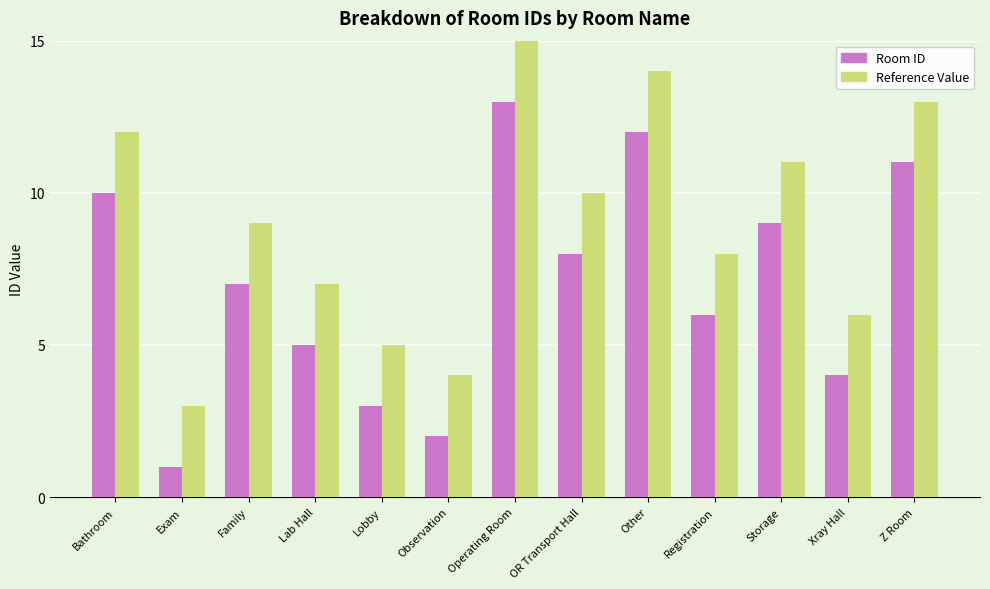

What position from the left is Other?

9